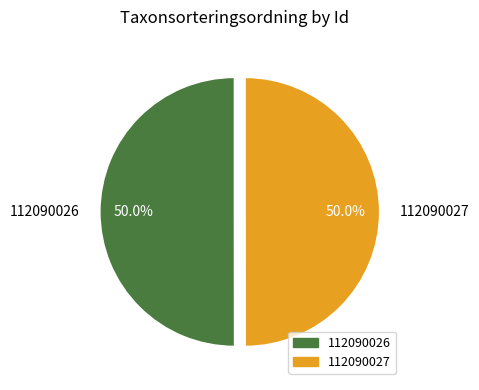

Do 112090026 and 112090027 together represent more than half of the pie?

Yes